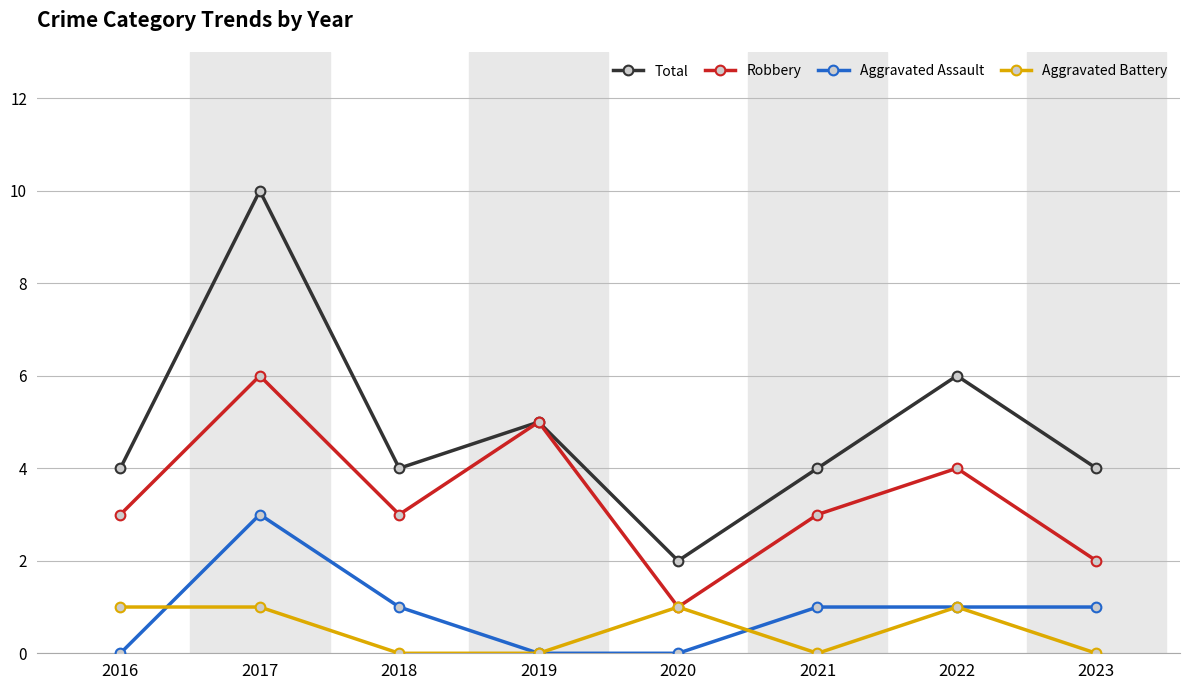

At which category is the sum across all series the highest?

2017